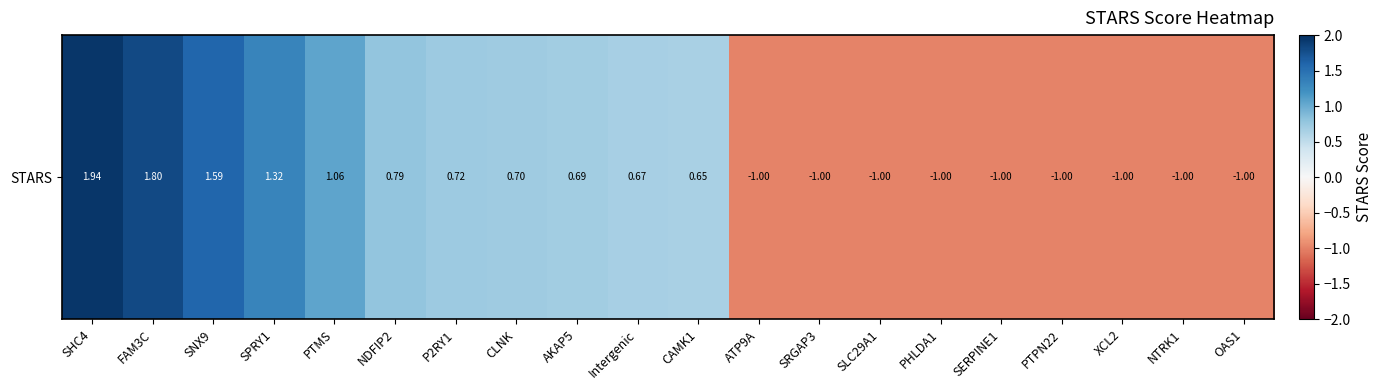

Reading left to right, transcribe all the data shown in this chart.

1.9	1.8	1.6	1.3	1.1	0.8	0.7	0.7	0.7	0.7	0.6	-1.0	-1.0	-1.0	-1.0	-1.0	-1.0	-1.0	-1.0	-1.0